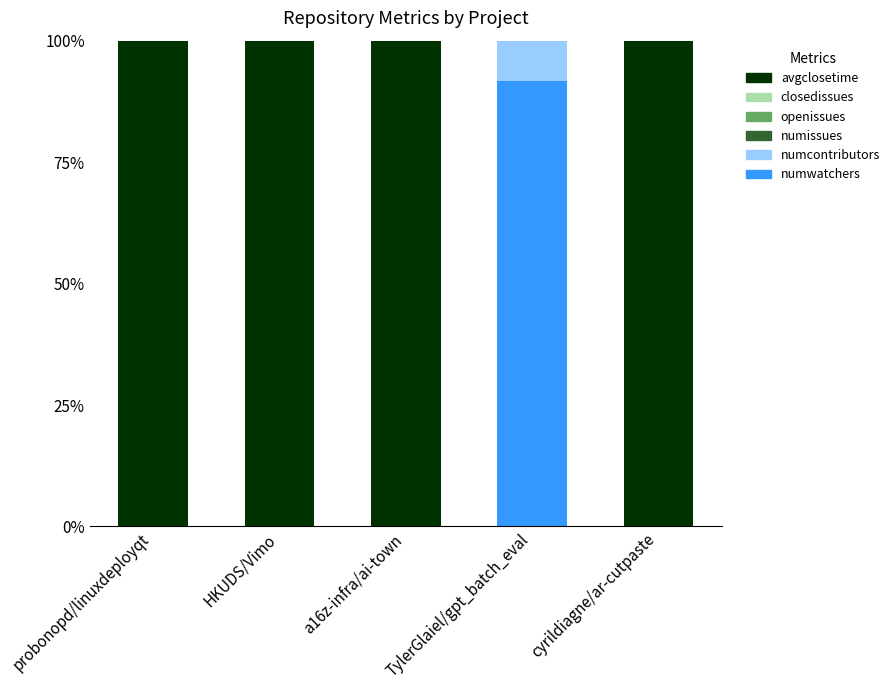

True or false: numwatchers has a value of 0.0 at HKUDS/Vimo.

True